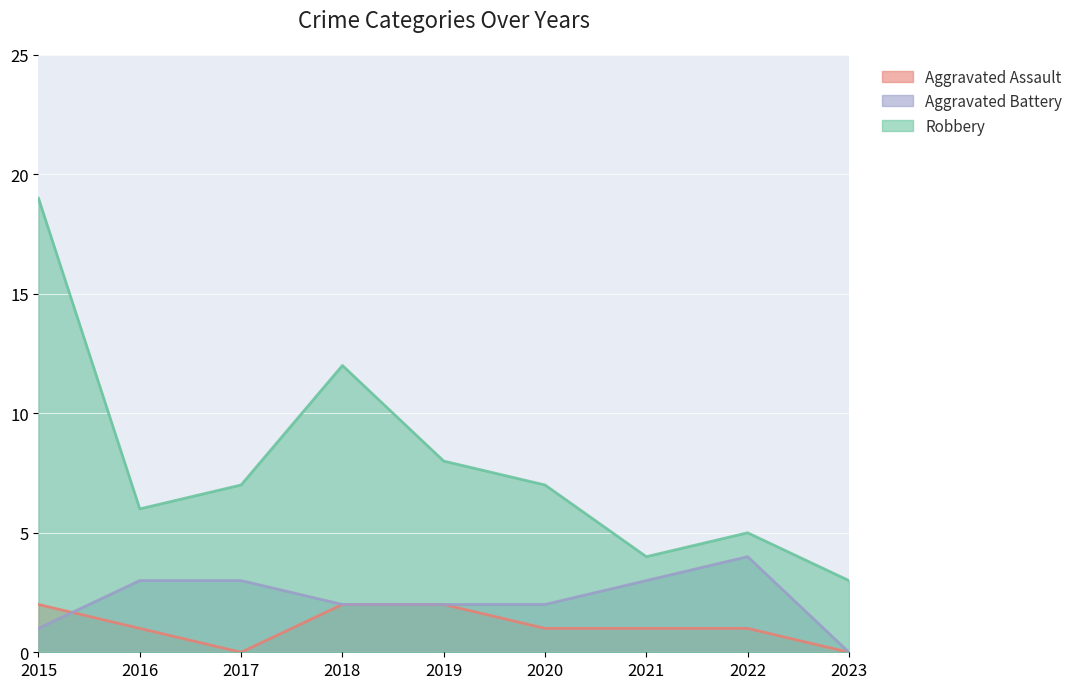

In Aggravated Assault, how many points are lower than both neighbors (excluding endpoints)?

1